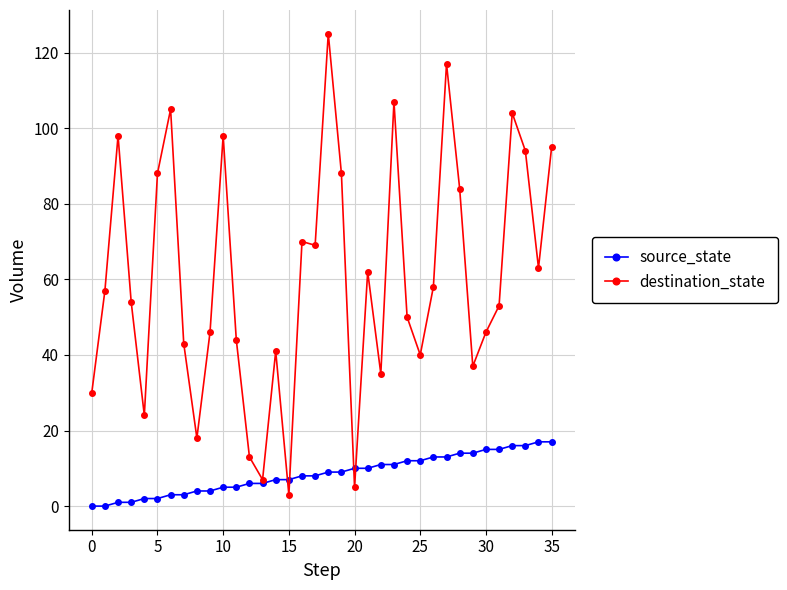

What is the greatest value displayed?

125